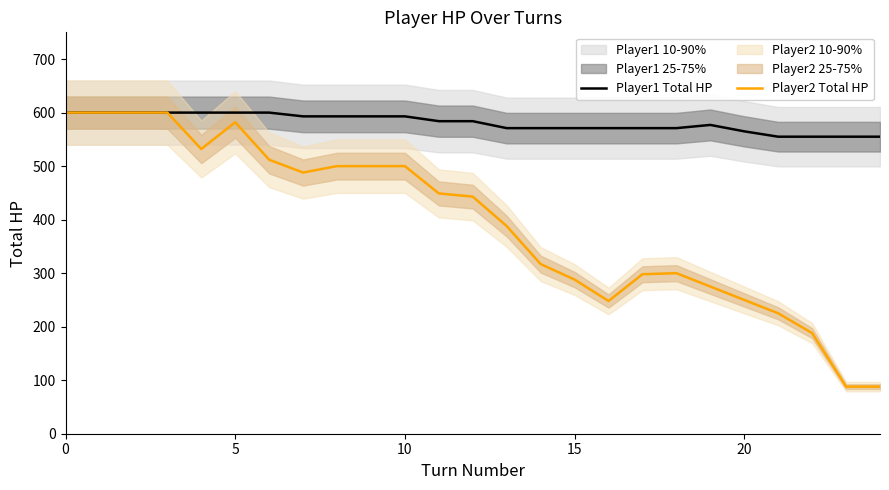

Reading left to right, list all the values displayed in this chart.

Player1 Total HP: 600	600	600	600	600	600	600	593	593	593	593	584	584	571	571	571	571	571	571	577	565	555	555	555	555
Player2 Total HP: 600	600	600	600	532	582	512	488	500	500	500	449	443	388	317	288	248	298	300	275	250	225	188	88	88